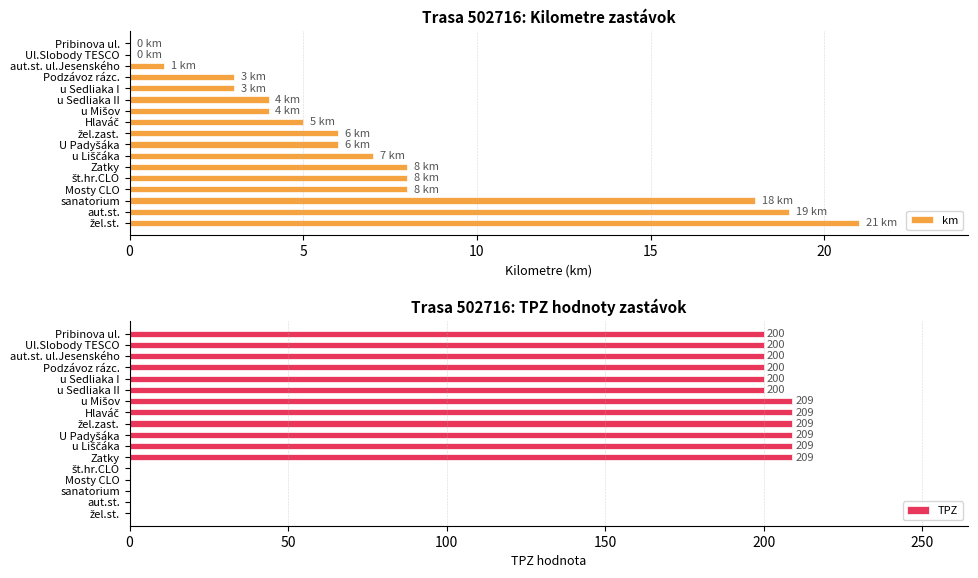

The km series shows 5 at u Sedliaka I. True or false?

False